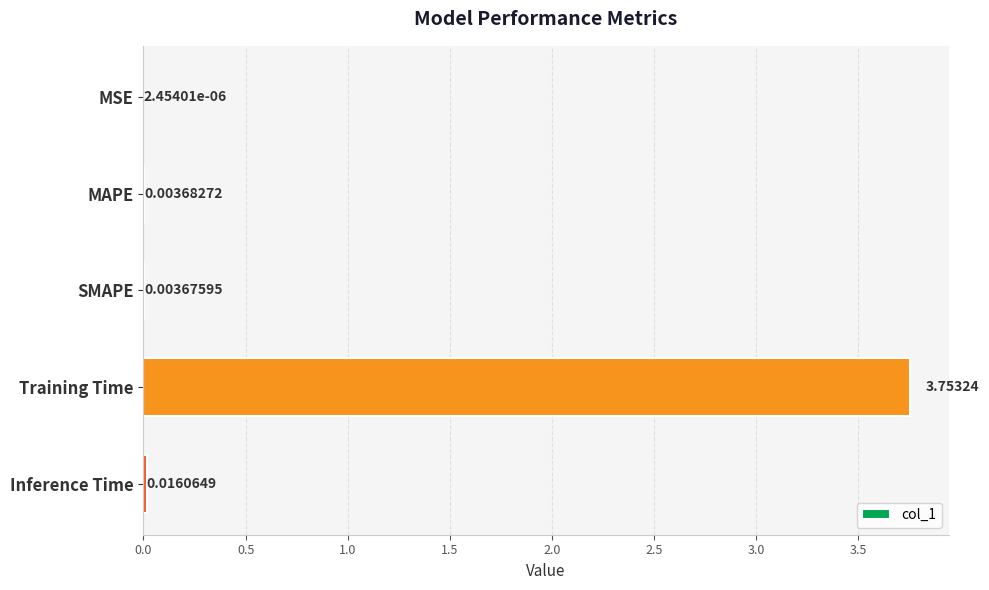

Where is the data nearest to the value 1?

Inference Time